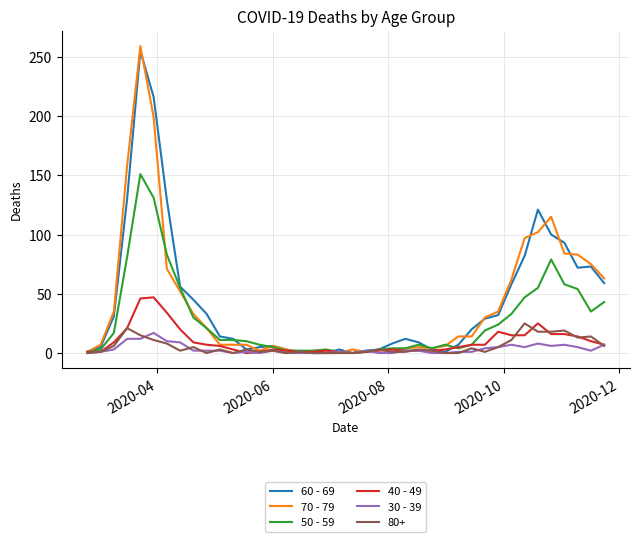

What is the greatest value displayed?

259